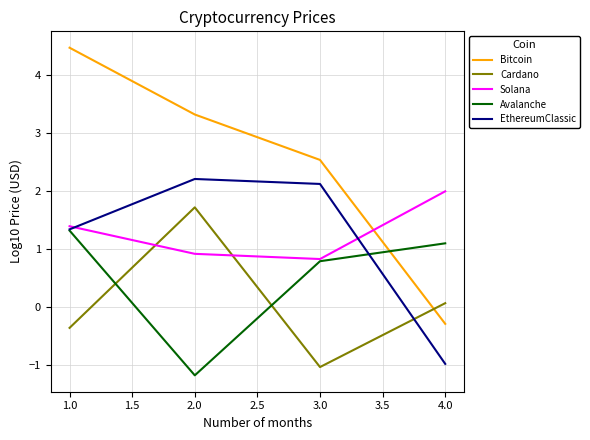

How many values in Bitcoin are below zero?

1